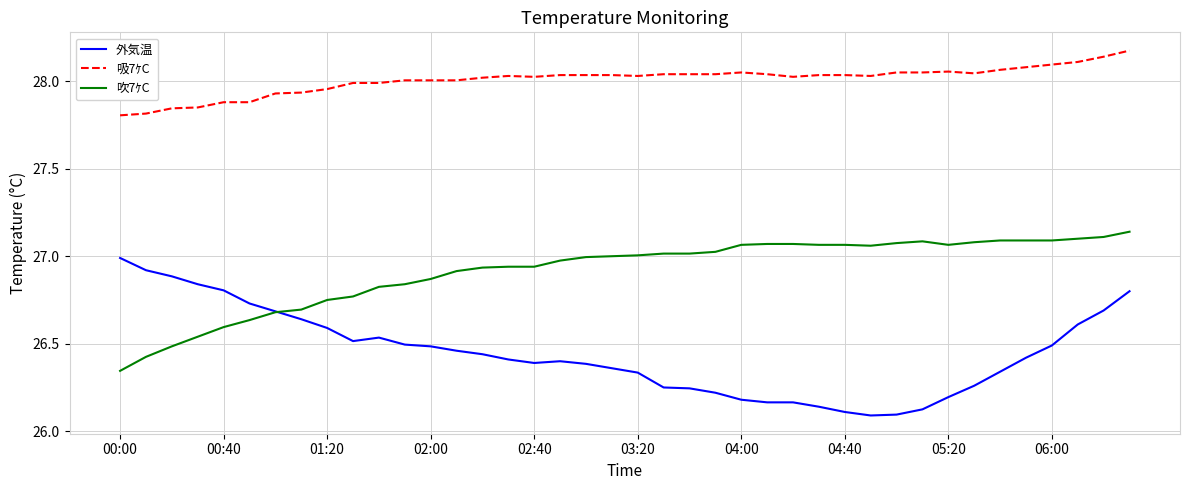

True or false: 外気温 and 吸7ｹC intersect in this chart.

False